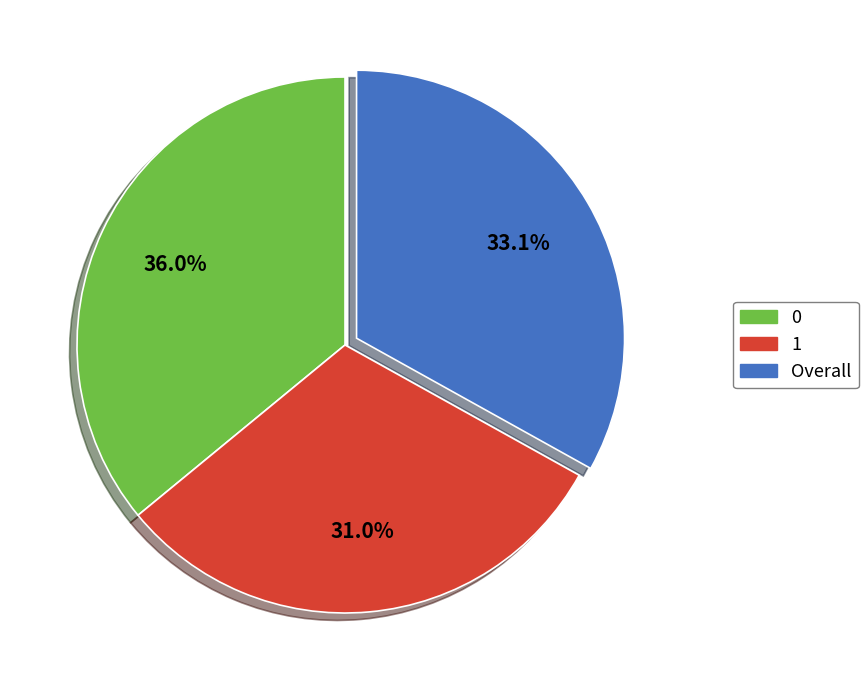

Which has a higher value, 1 or Overall?

Overall